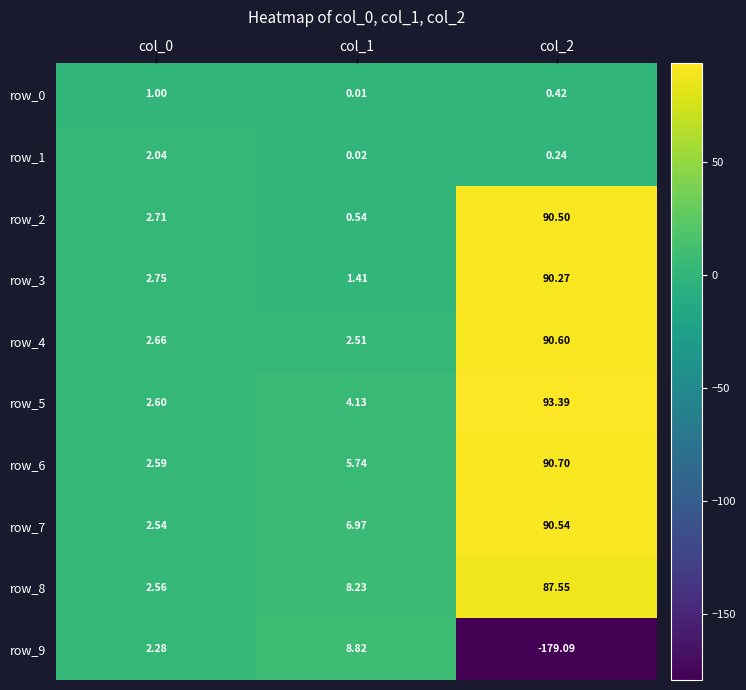

Is the value of row_9 at col_2 greater than the value of row_8 at col_1?

No